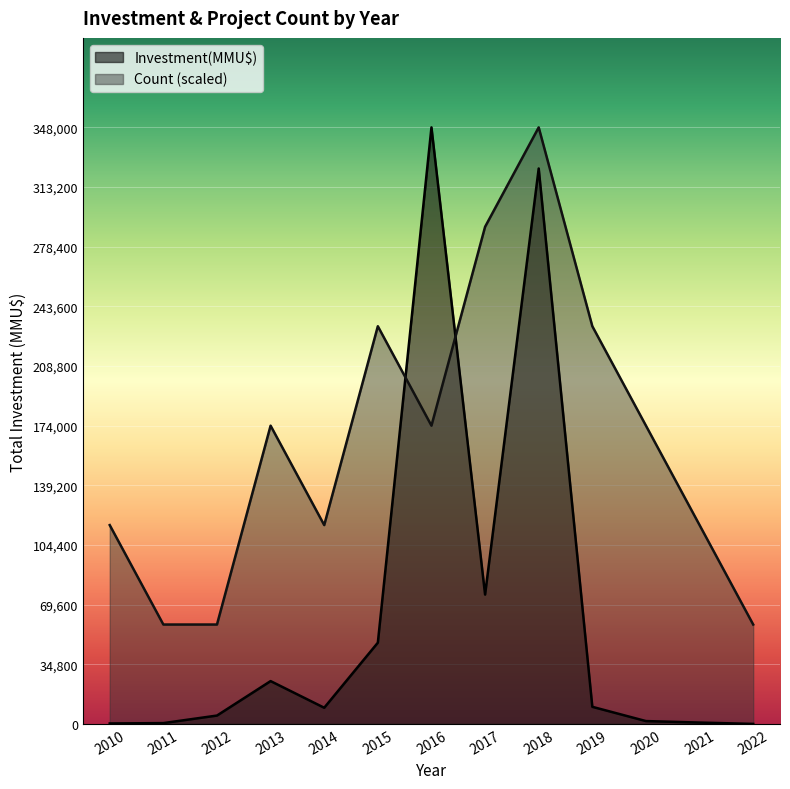

Reading left to right, transcribe all the data shown in this chart.

Count: 116000	58000	58000	174000	116000	232000	174000	290000	348000	232000	174000	116000	58000
Investment(MMU$): 291	500	4900	25000	9450	47410	348000	75479	324020	10000	1680	815	30